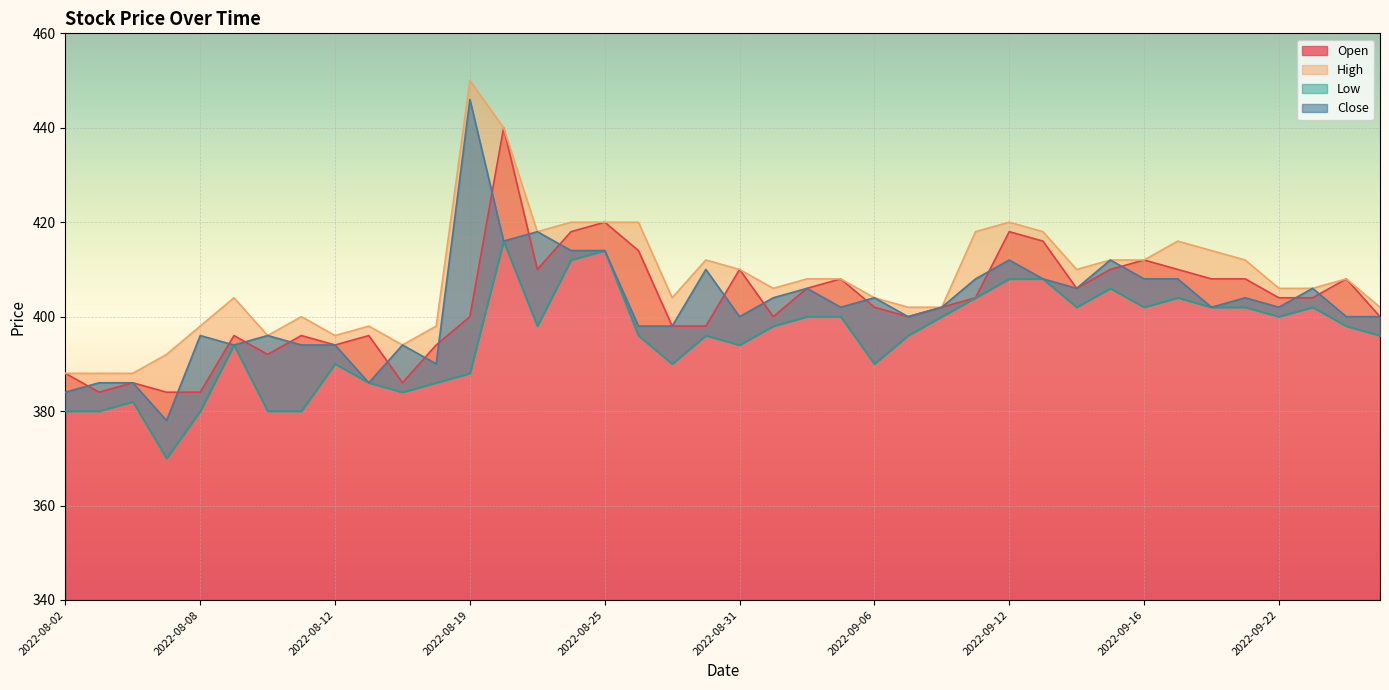

The value of Open at 2022-09-06 is 402. True or false?

True